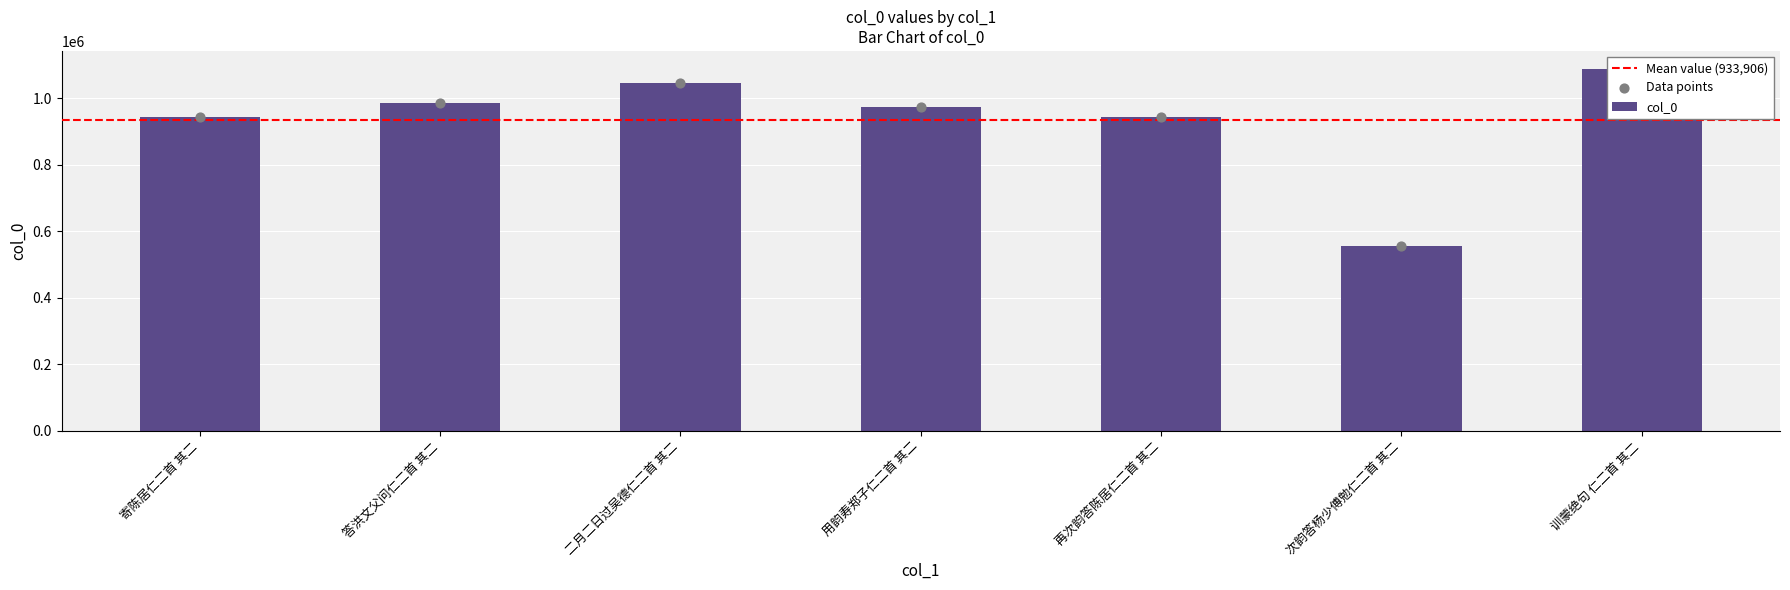

What is the ratio of the value at 寄陈居仁二首 其二 to the value at 用韵寿郑子仁二首 其二?

1.0